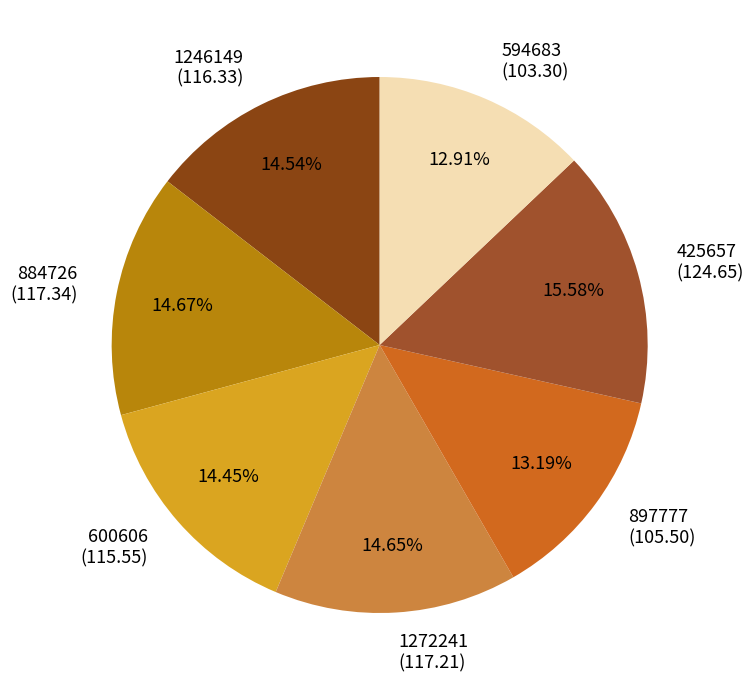

Do 1246149 and 600606 together represent more than half of the pie?

No